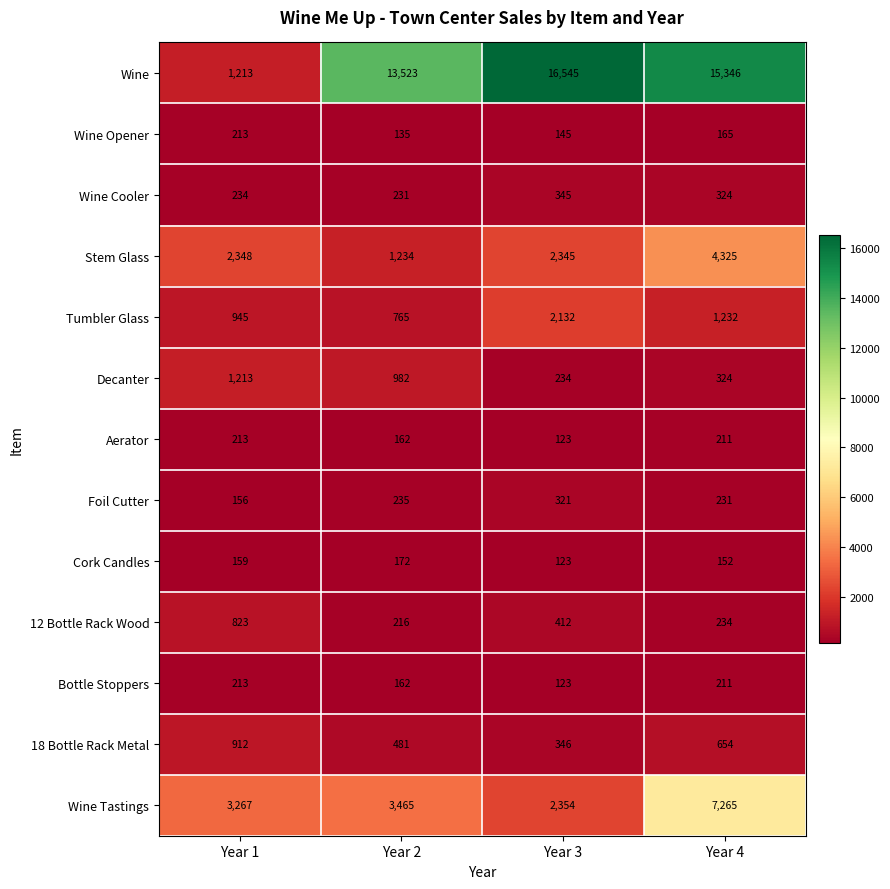

What value does the Stem Glass series have at Year 2?

1234